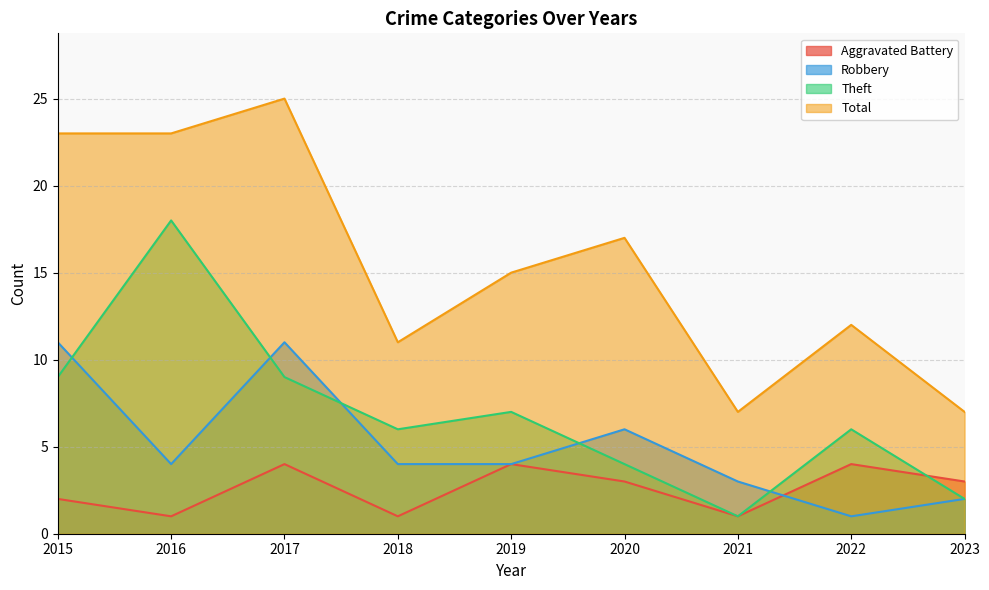

Which label corresponds to the largest value in the chart?

2017